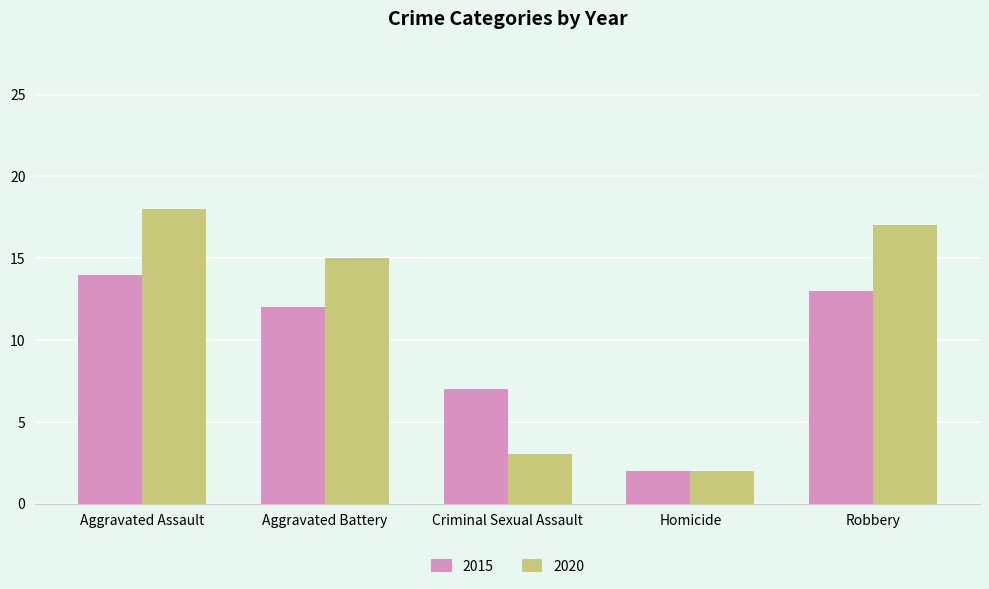

How many groups of bars are there?

5